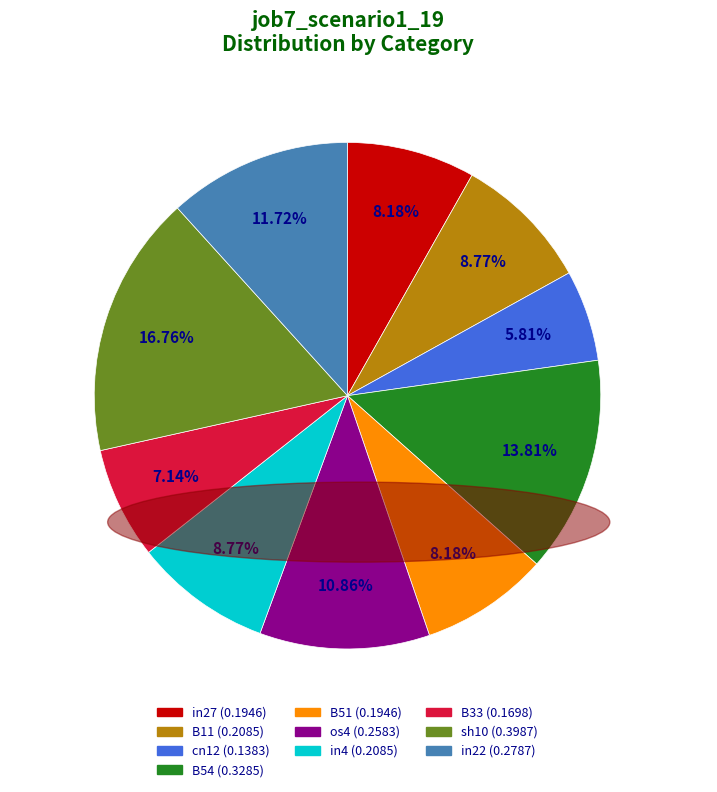

Does any single category account for the majority?

No